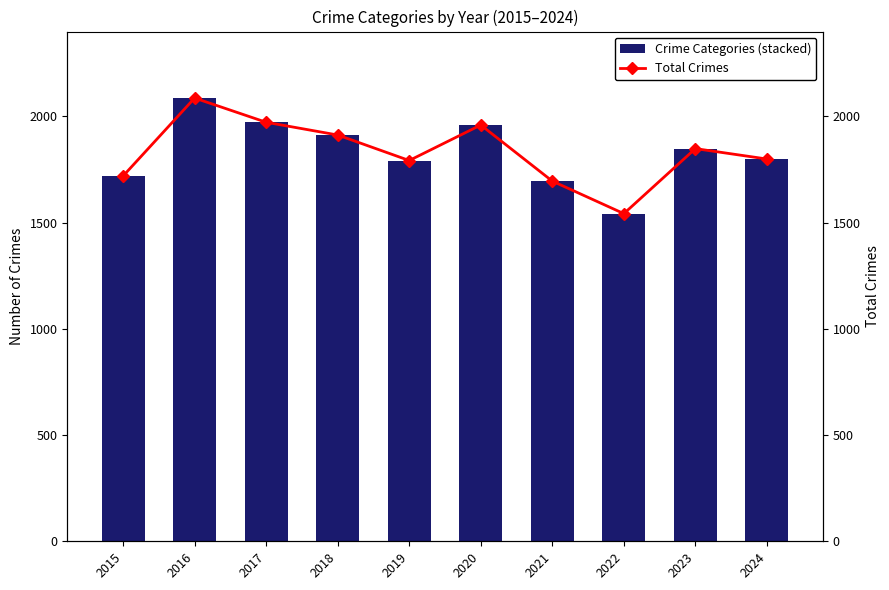

At 2018, list the series in order from smallest to largest.

Homicide, Criminal Sexual Assault, Aggravated Assault, Aggravated Battery, Robbery, Total Crimes